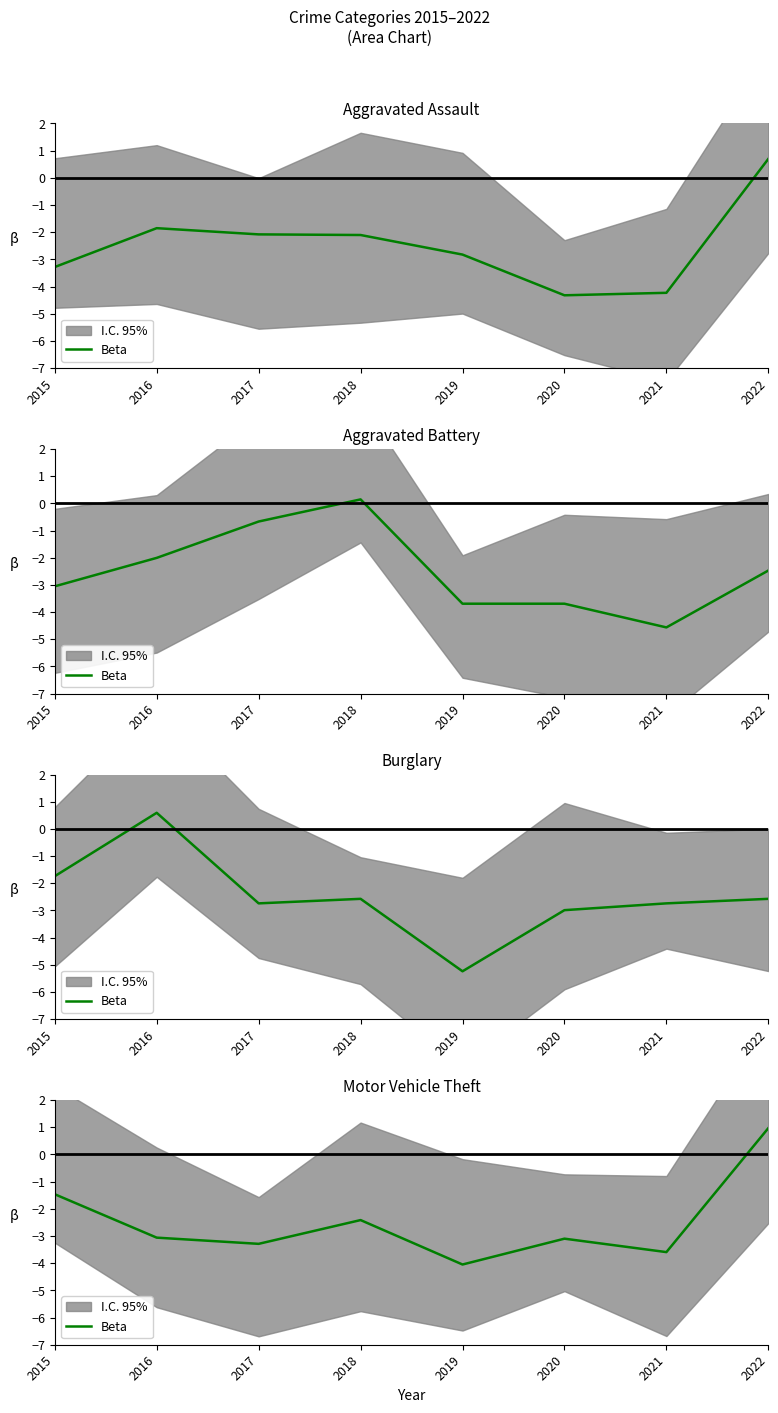

Does the chart have visible grid lines?

No